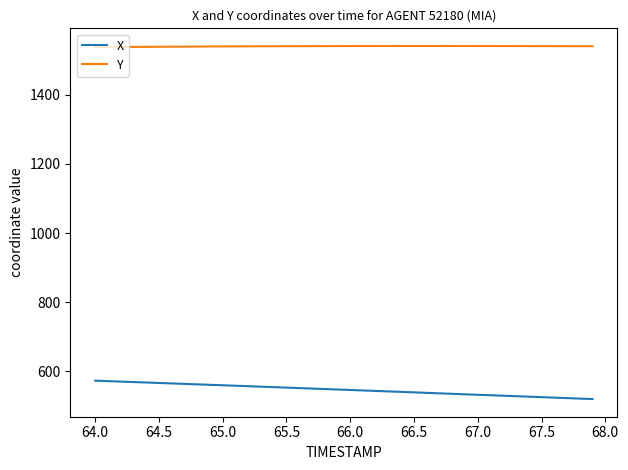

Rank the series by their average value, from highest to lowest.

Y, X